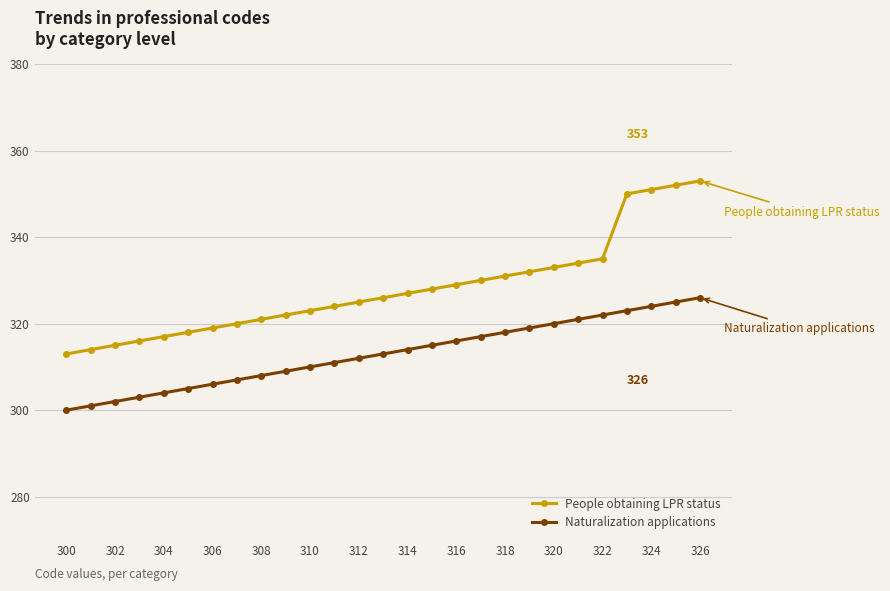

What is the difference between the maximum and minimum values in the People obtaining LPR status series?

40